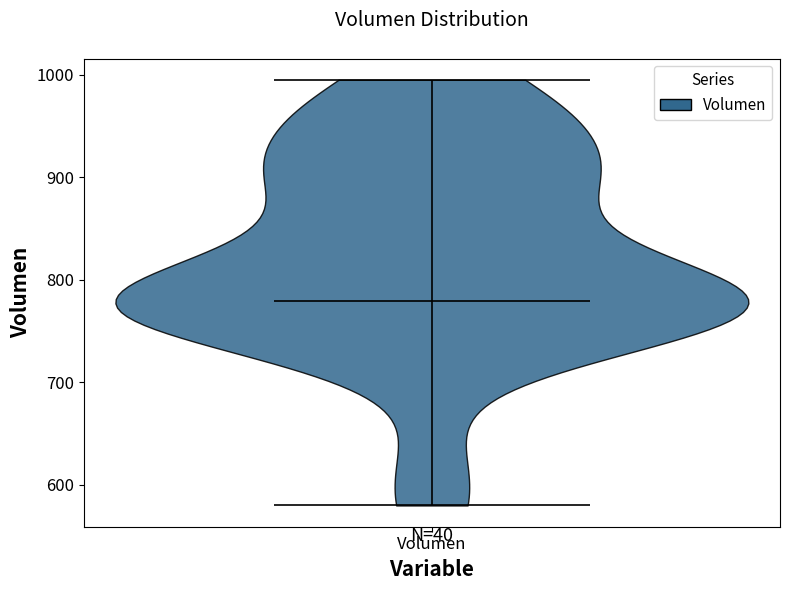

Read this violin plot against the y-axis: where its median line is, and the lowest and highest points the violin reaches. The values are not printed on the chart, so give them approximately, as read against the axis.

median line 780, lowest point 580, highest point 1000